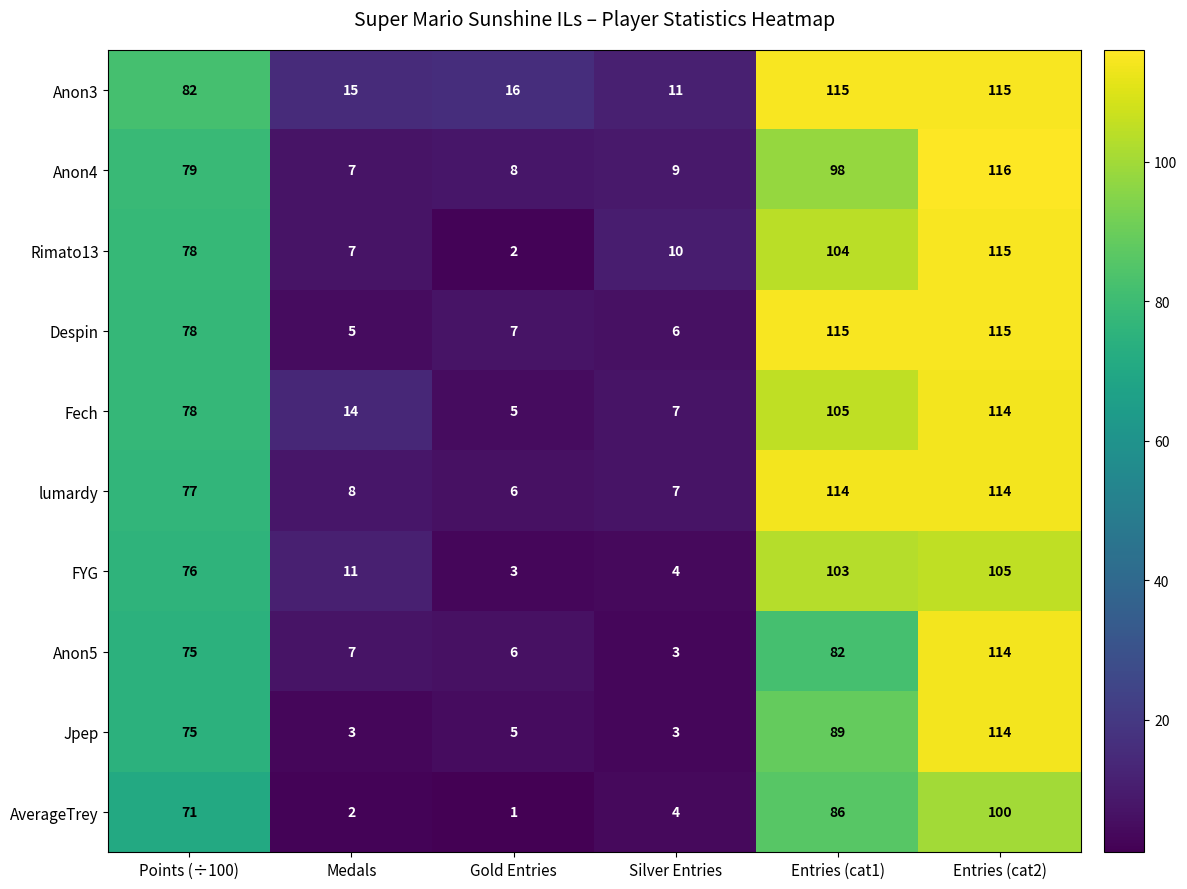

What is the difference between the highest and lowest values at Gold Entries?

15